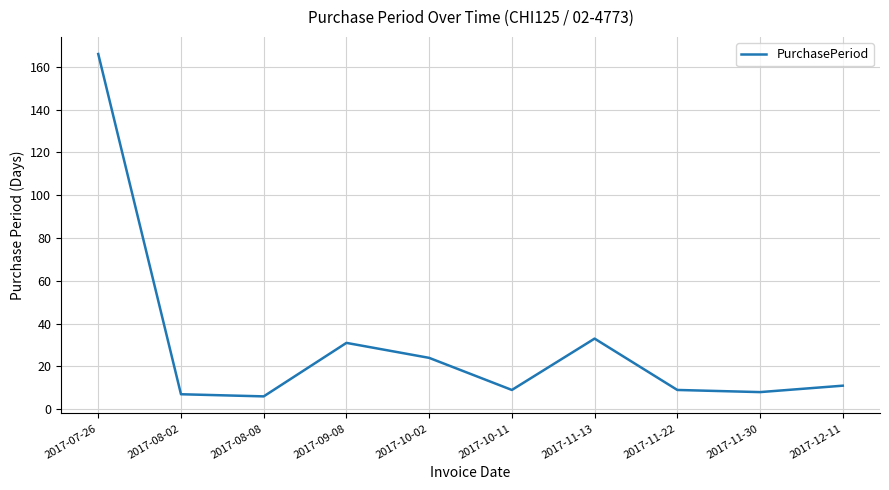

What is the maximum value shown in the chart?

166